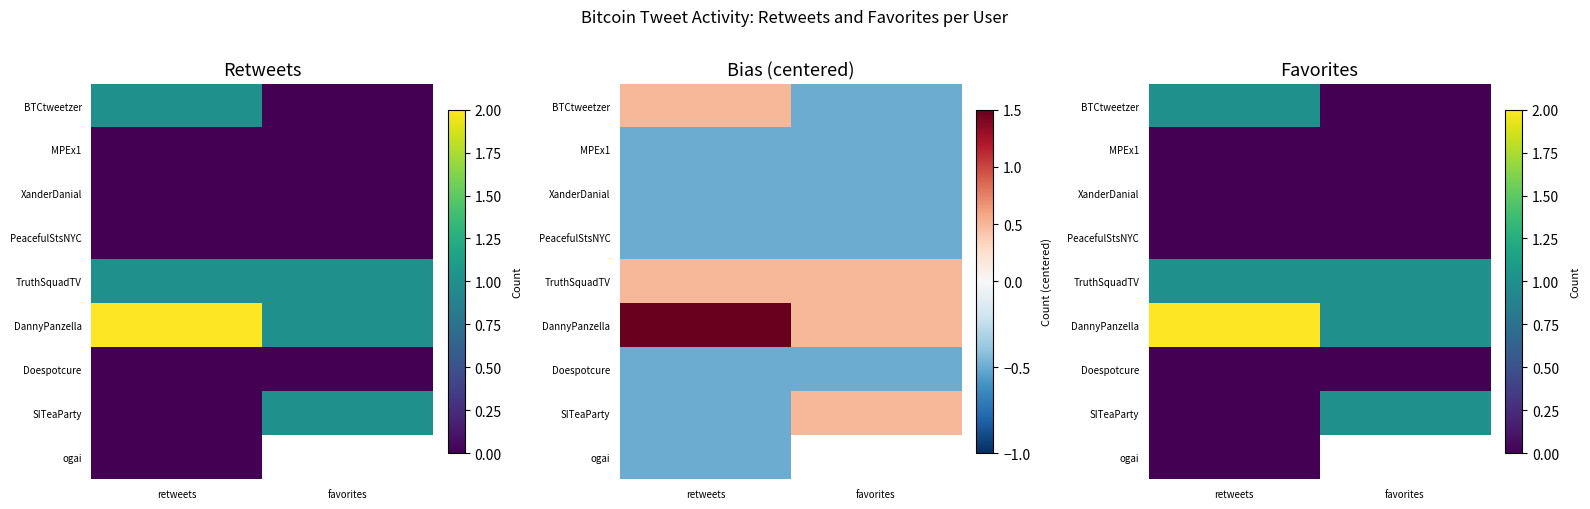

What is the total value across all series at favorites?

4